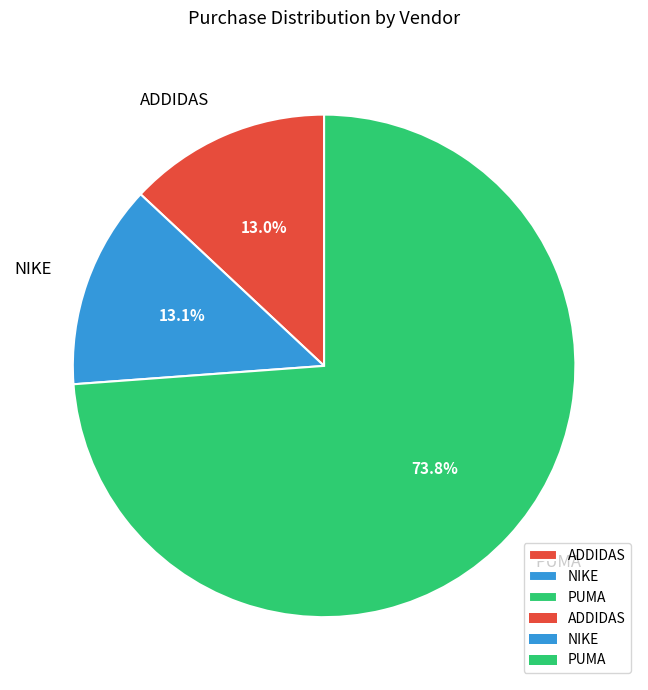

What percentage do NIKE and PUMA together represent?

87.0%